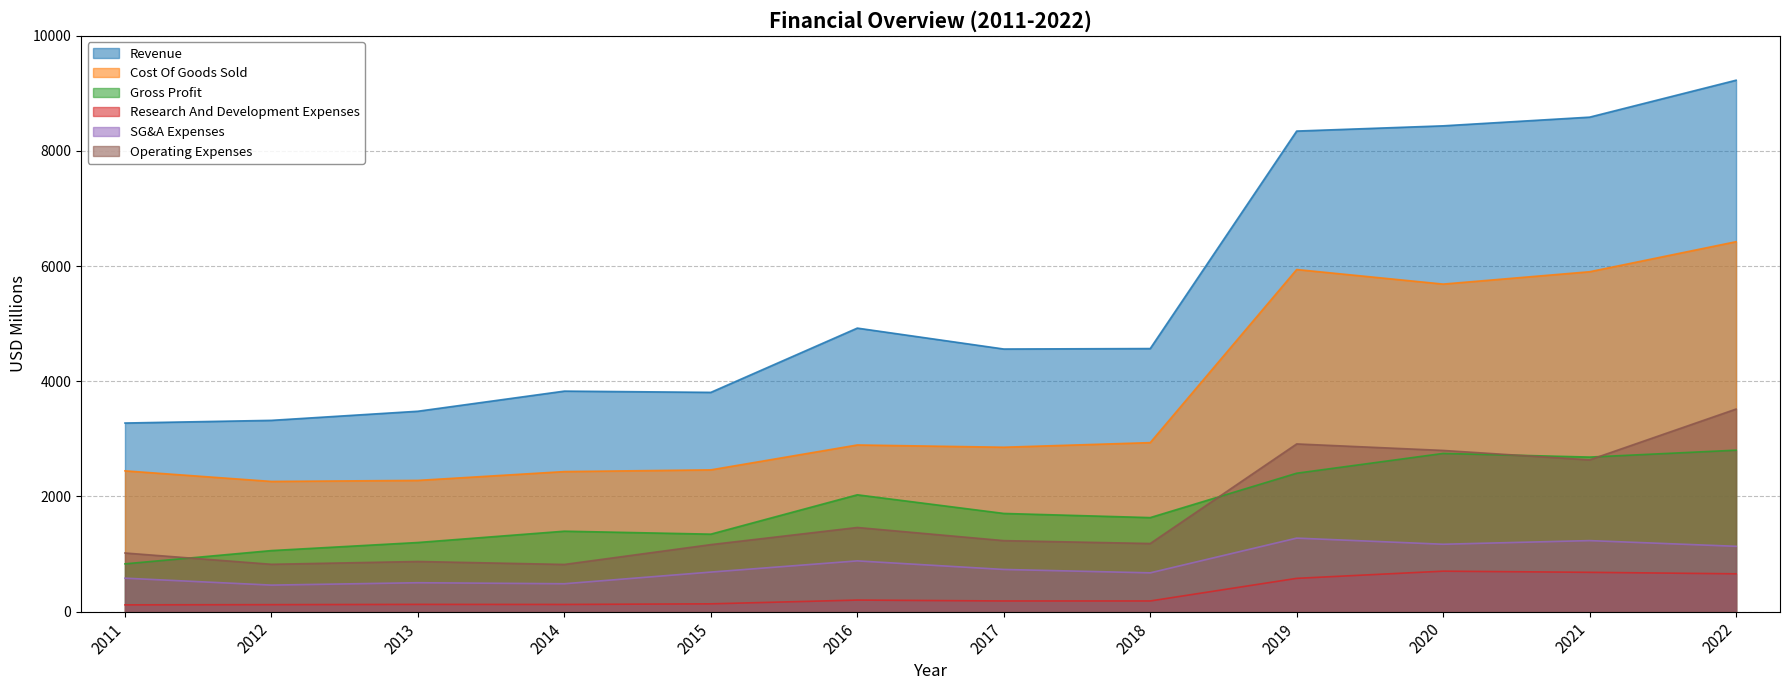

What is the spread (max minus min) of values at 2019?

7766.6